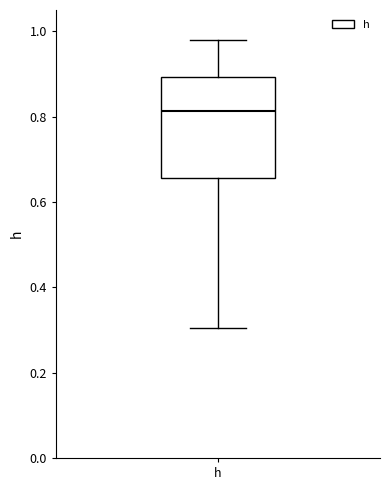

Read this box plot against the y-axis: the position of the median line, the range covered by the box, and the ends of both whiskers. The values are not printed on the chart, so give them approximately, as read against the axis.

median 0.82, box 0.66 to 0.90, whiskers 0.30 to 0.98